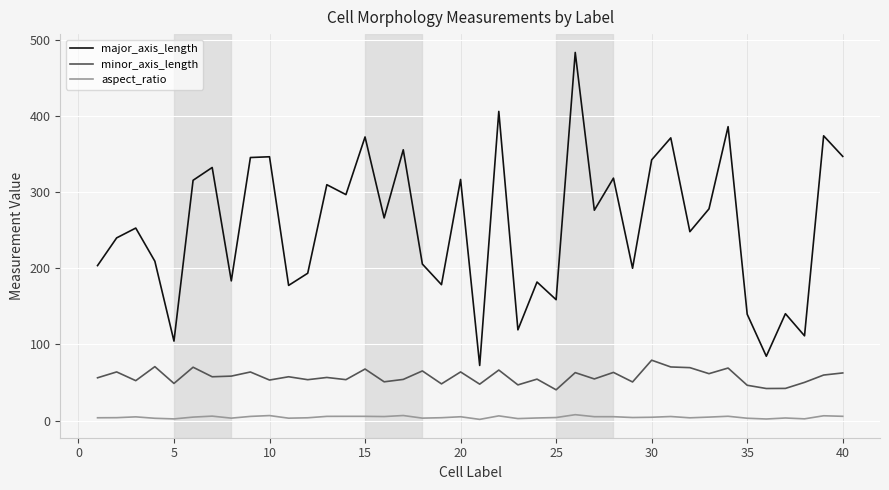

What is the sum of all aspect_ratio values?

174.4